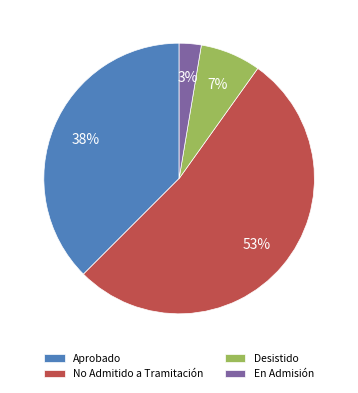

Count the number of slices in the pie.

4